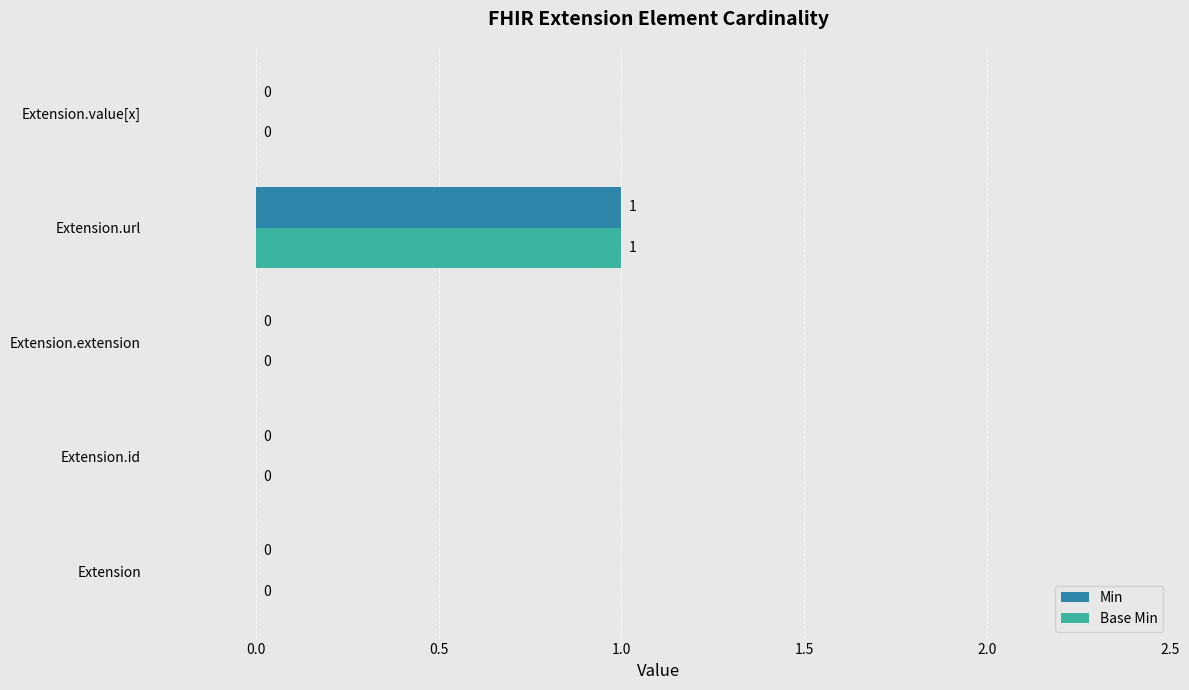

Count the Base Min values in the range 0 to 1.

5